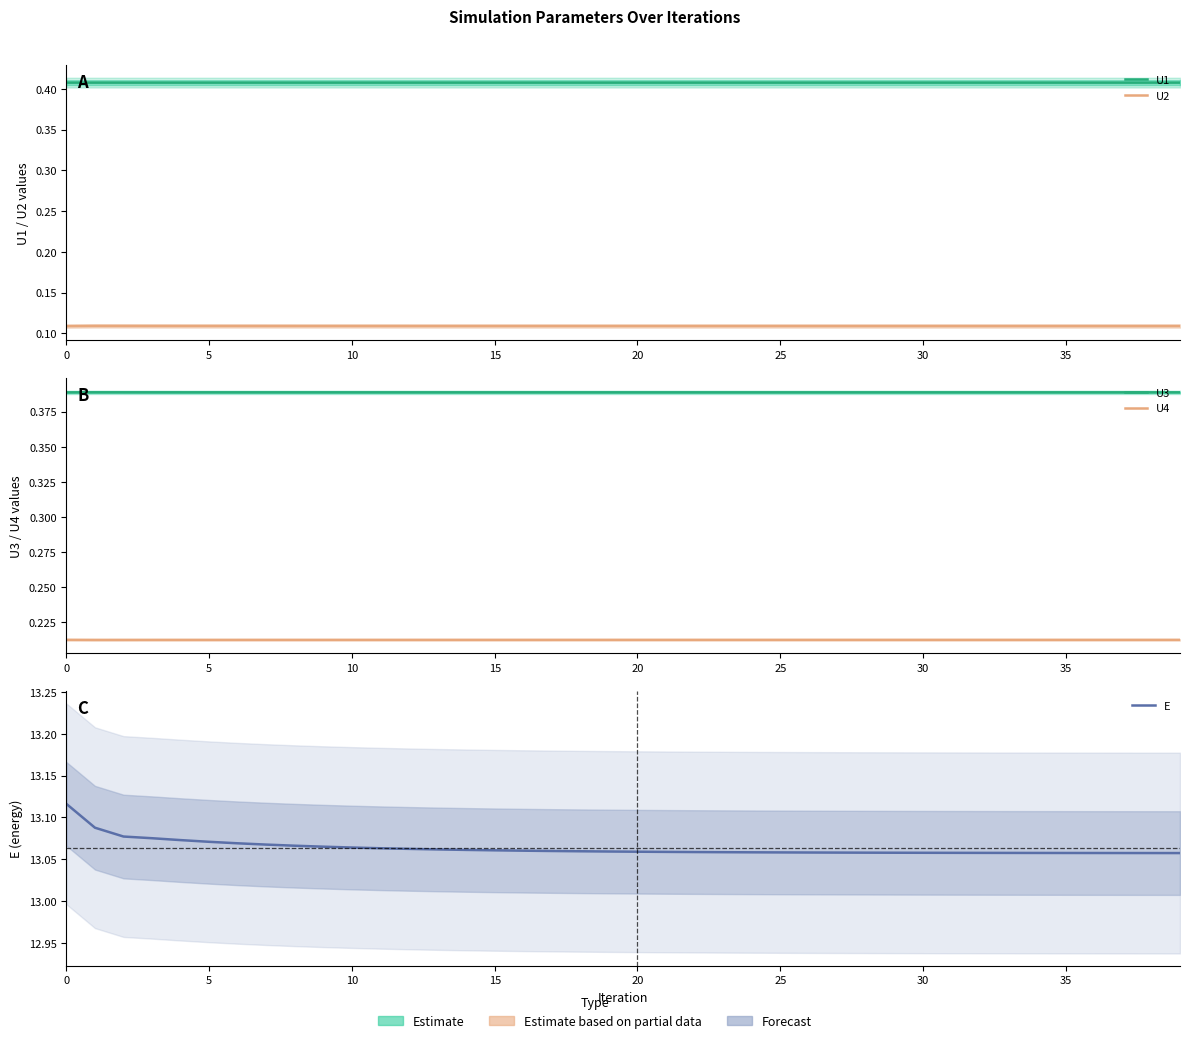

True or false: U3 and U1 cross at least once.

False